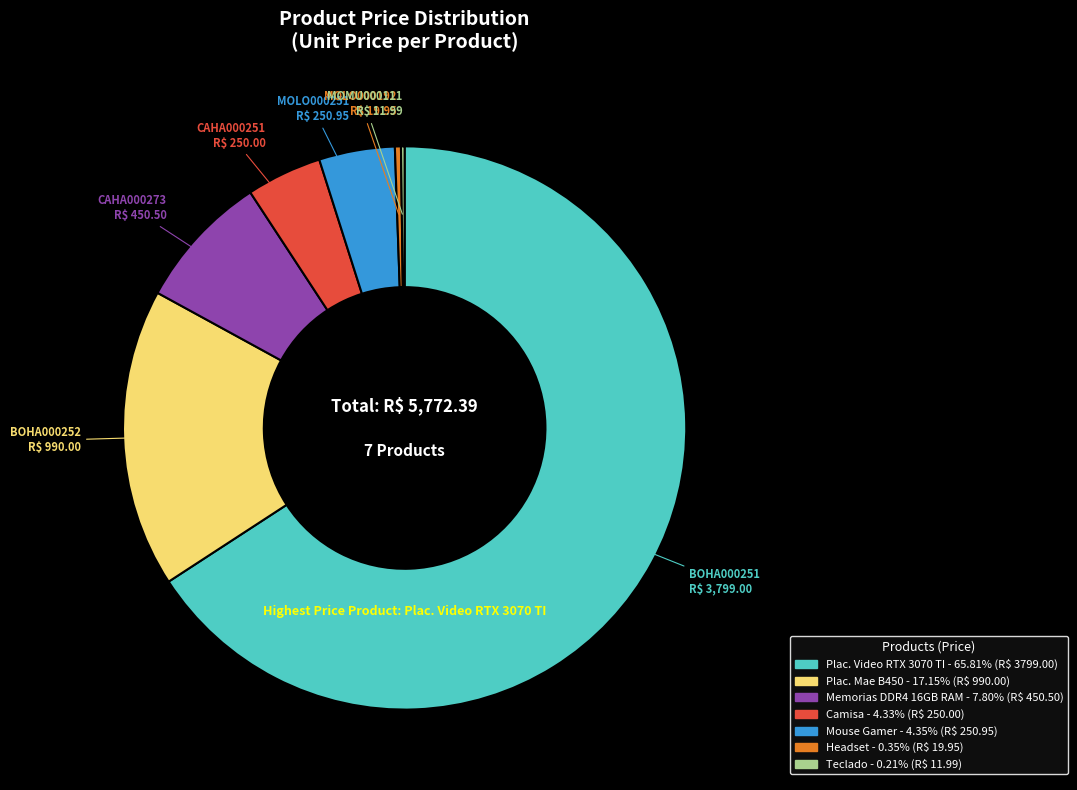

Does any single category account for the majority?

Yes